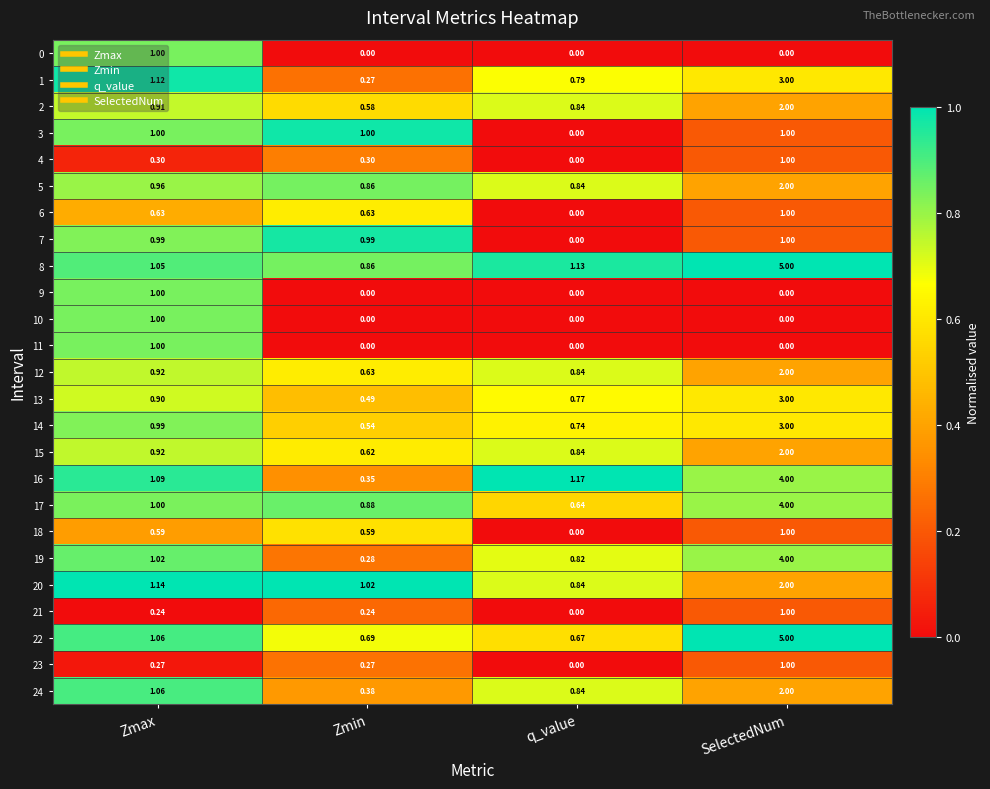

Is the value of 1 at SelectedNum greater than the value of 16 at Zmin?

Yes